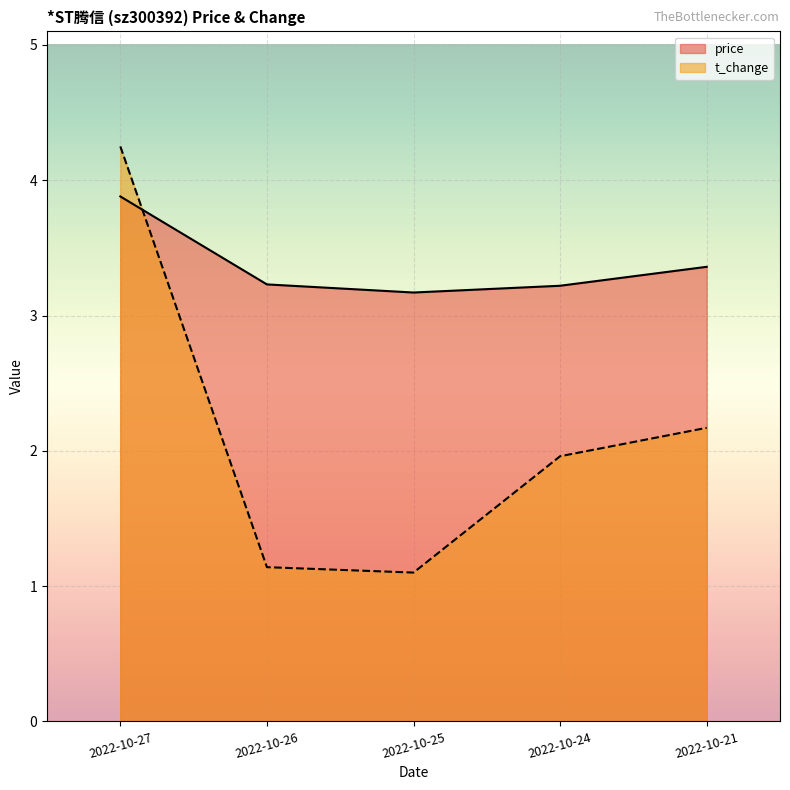

How many lines are shown in the chart?

2